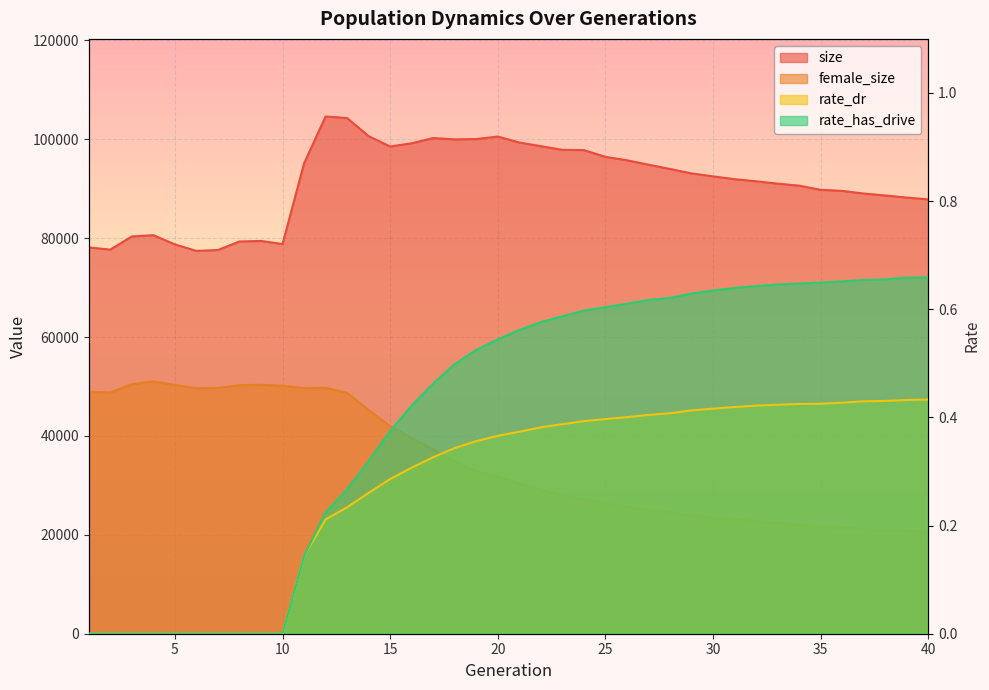

How many distinct data groups are displayed?

4